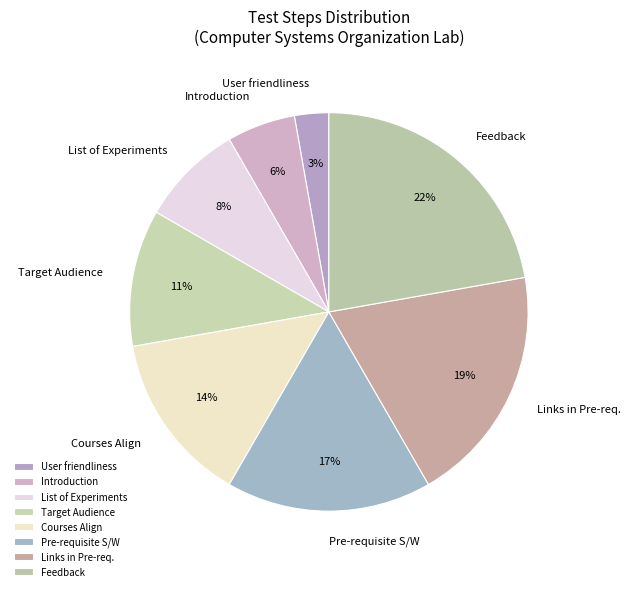

Does Target Audience account for over 50% of the chart?

No